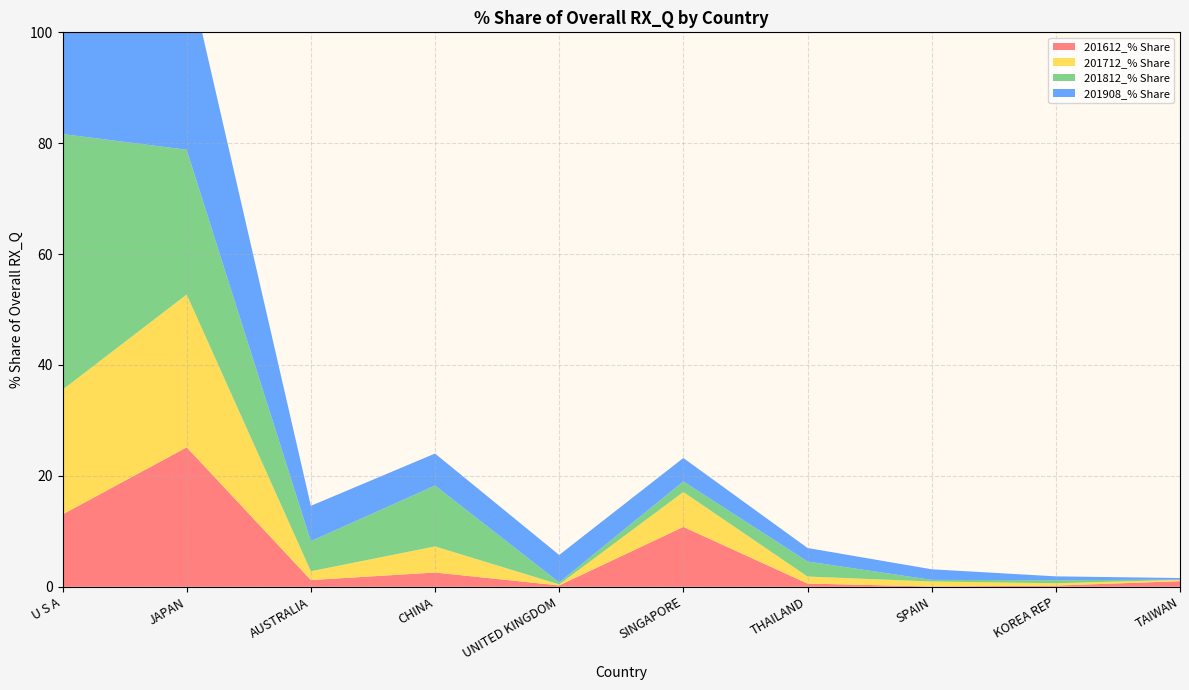

Reading left to right, extract all data points from this chart.

201612_% Share: 13.0	25.2	1.2	2.6	0.2	10.8	0.6	0.1	0.2	1.0
201712_% Share: 22.5	27.6	1.6	4.7	0.2	6.3	1.3	0.9	0.4	0.2
201812_% Share: 46.1	26.1	5.4	11.0	0.4	1.9	2.7	0.3	0.5	0.0
201908_% Share: 37.1	33.2	6.4	5.8	4.9	4.2	2.4	1.9	0.7	0.3